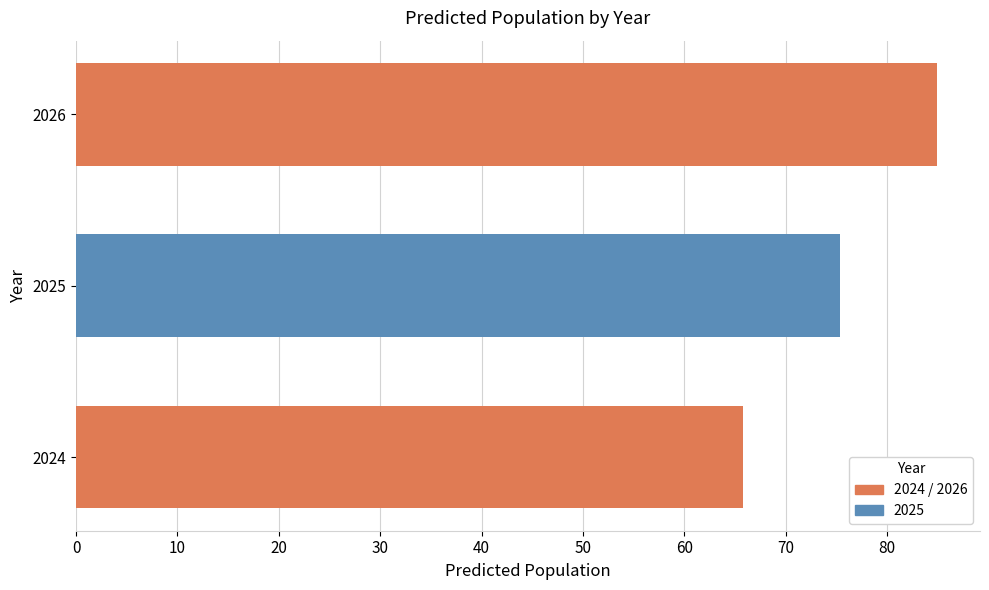

What is the maximum value shown in the chart?

84.9